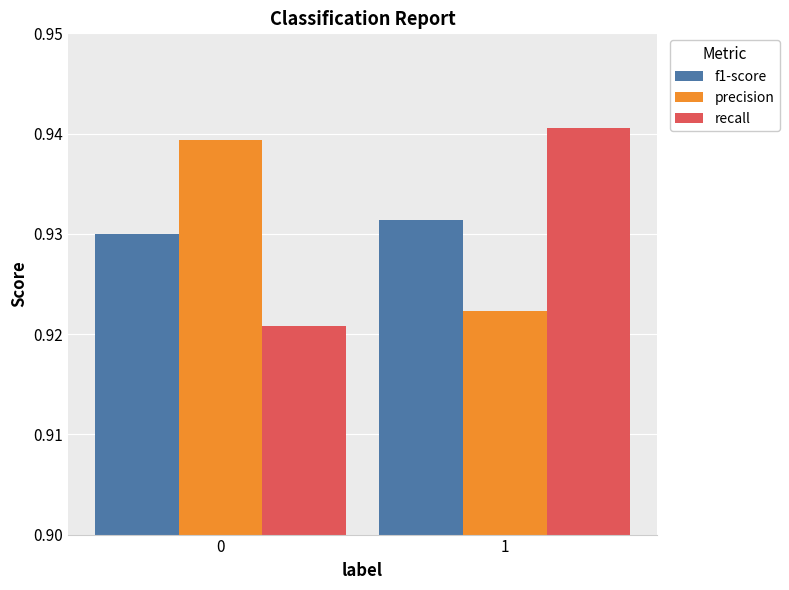

The precision series shows 1.4 at 1. True or false?

False